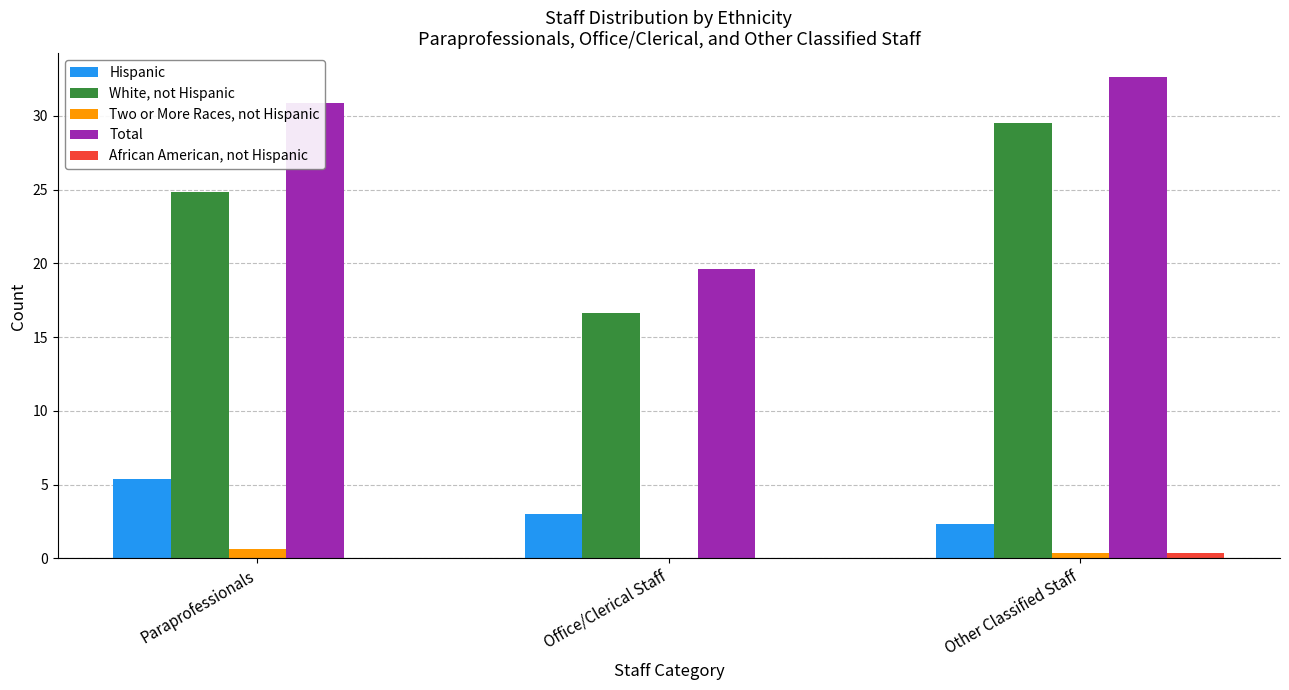

What is the spread (max minus min) of values at Paraprofessionals?

30.9